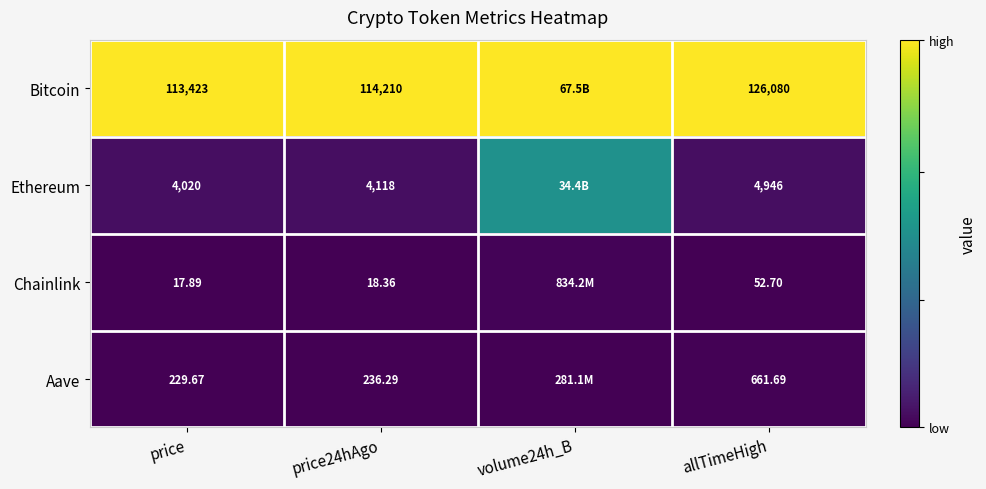

Rank the series at price24hAgo from highest to lowest value.

Bitcoin, Ethereum, Aave, Chainlink